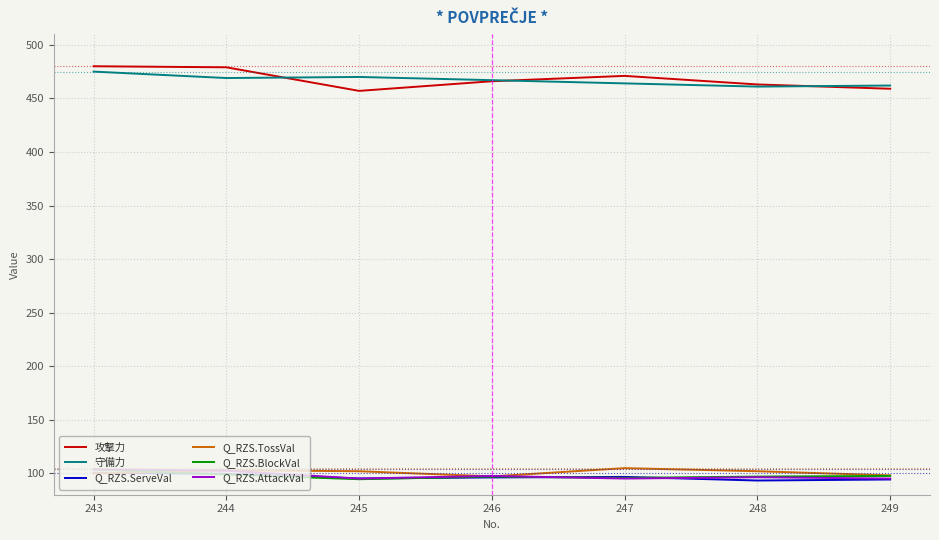

Is the value of 守備力 at 247 greater than the value of Q_RZS.BlockVal at 246?

Yes